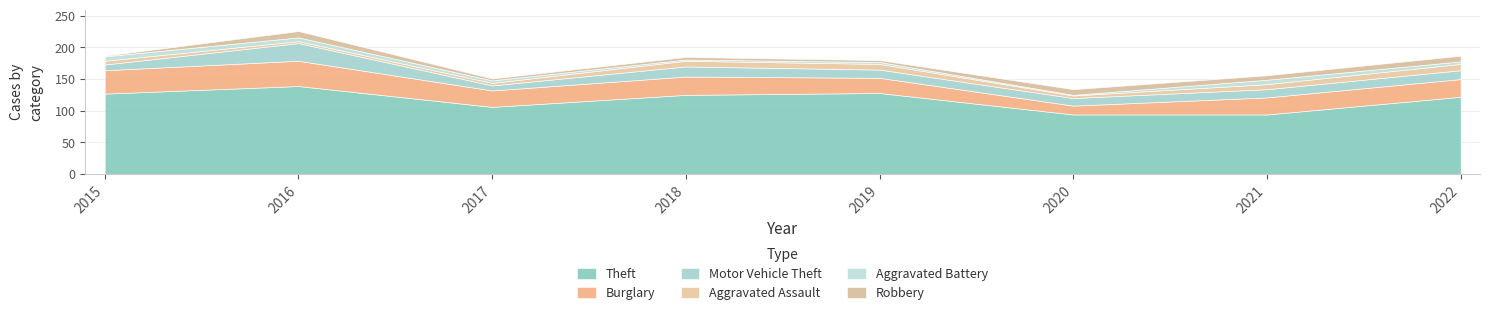

What is the smallest value displayed?

1